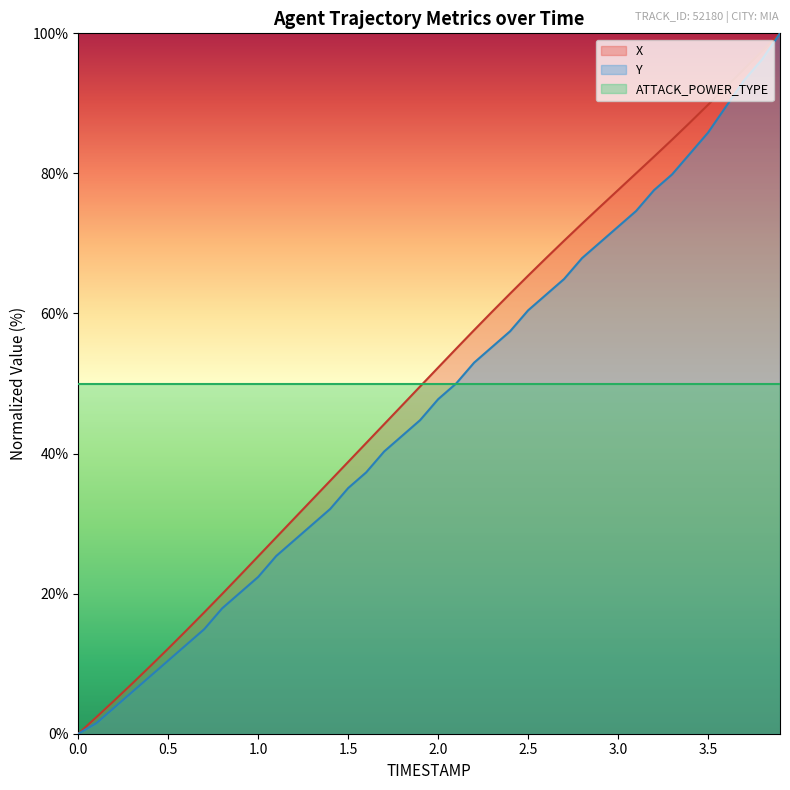

Which series has the largest total across all categories?

X